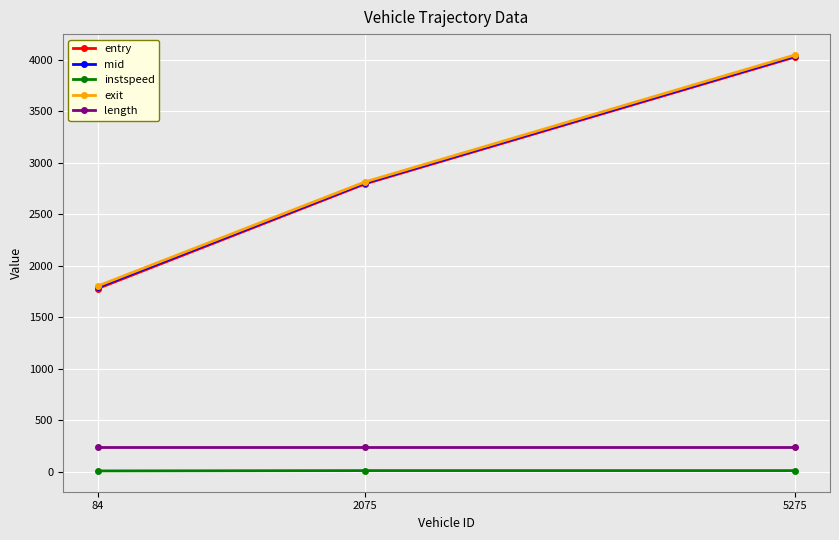

Which series has the widest spread of values?

entry